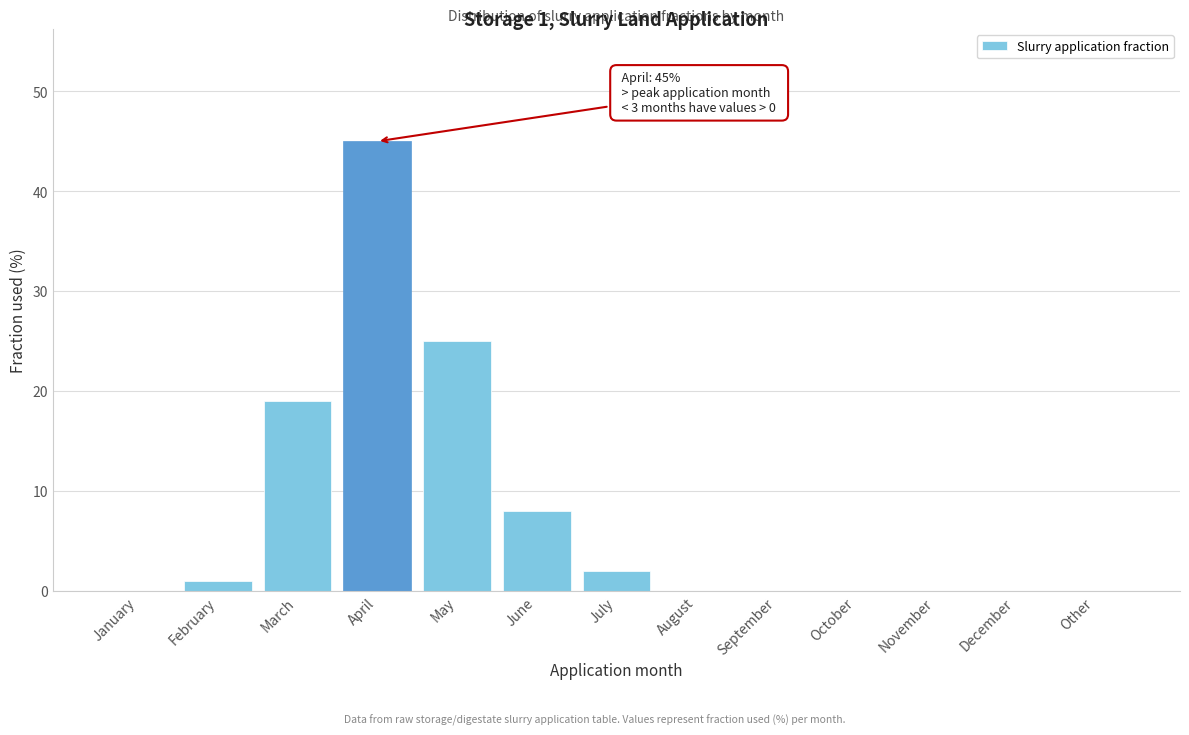

Reading left to right, what are all the values shown in this chart?

January=0	February=1	March=19	April=45	May=25	June=8	July=2	August=0	September=0	October=0	November=0	December=0	Other=0